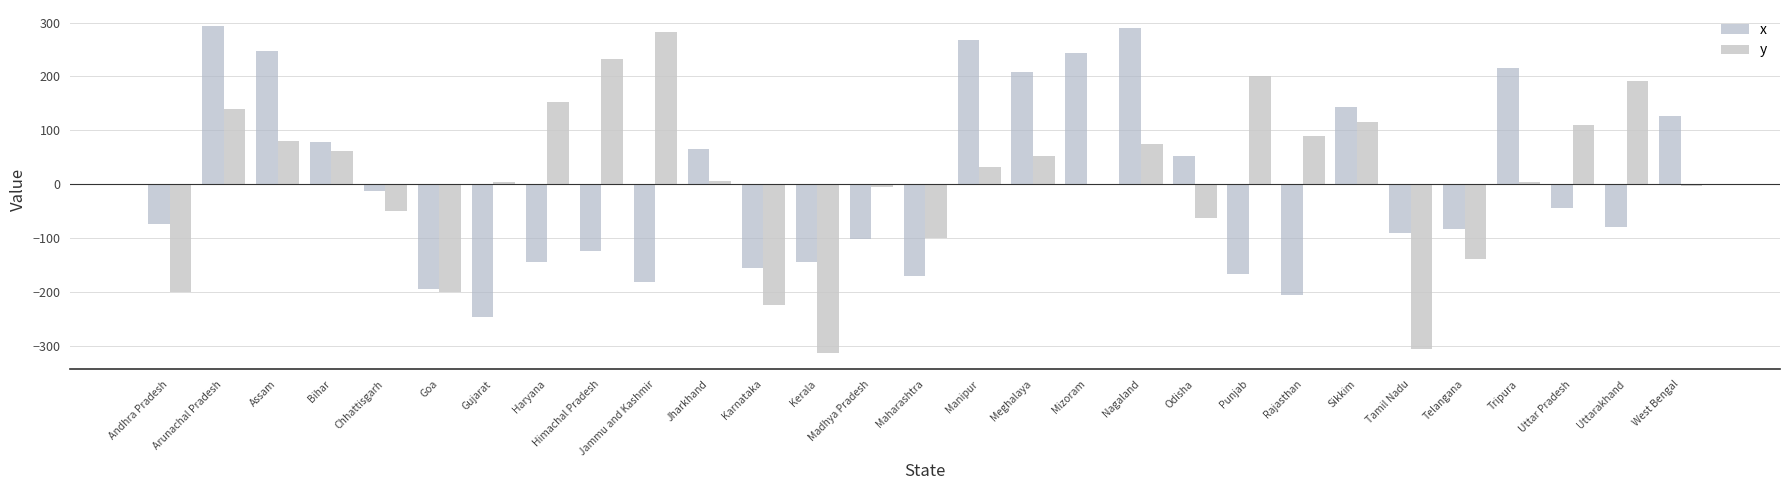

Which series changed the most between Andhra Pradesh and Chhattisgarh?

y